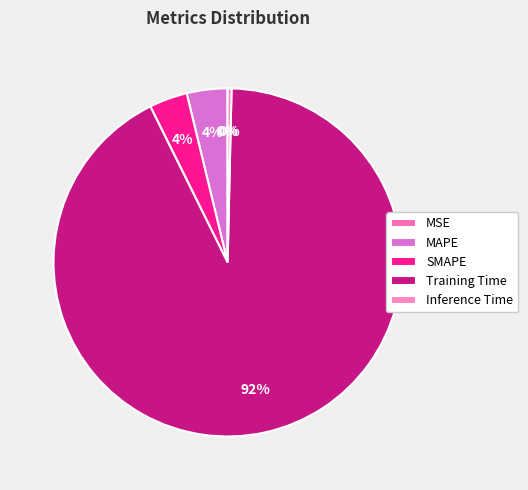

Which slice is the largest?

Training Time